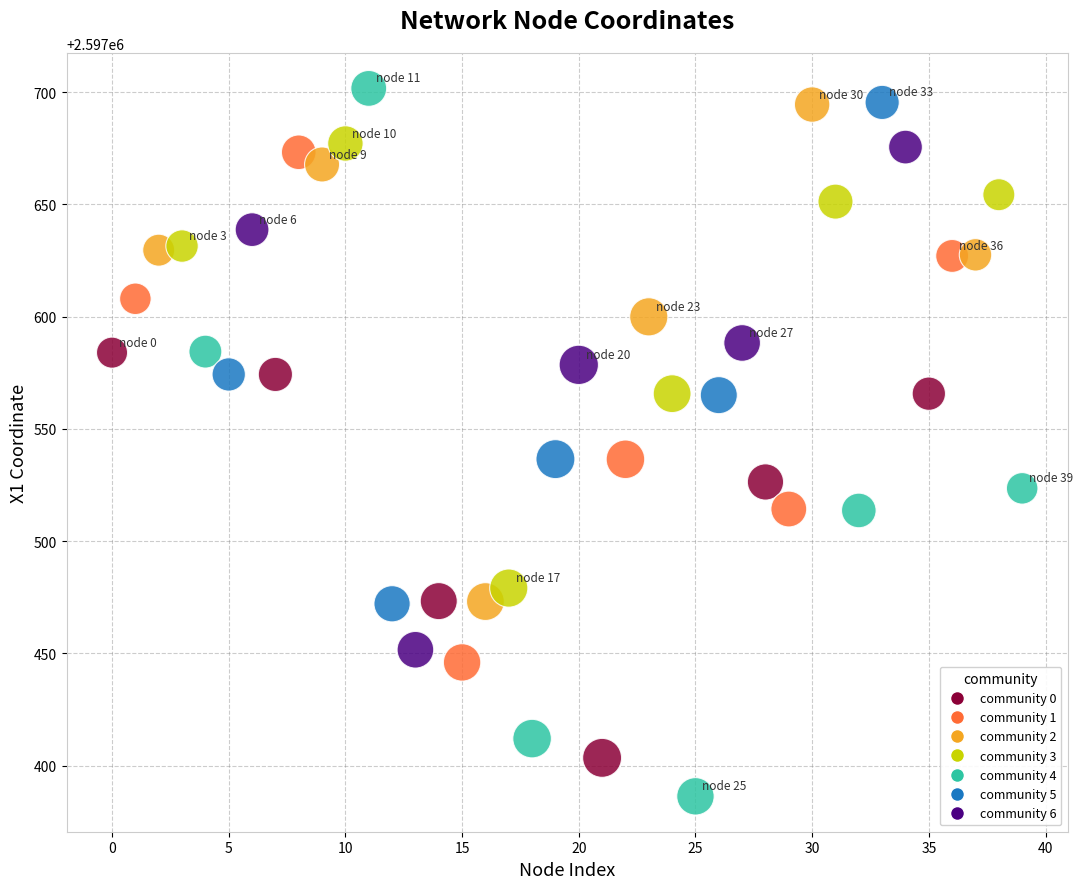

What is the range of Y values (max minus min)?

315.2